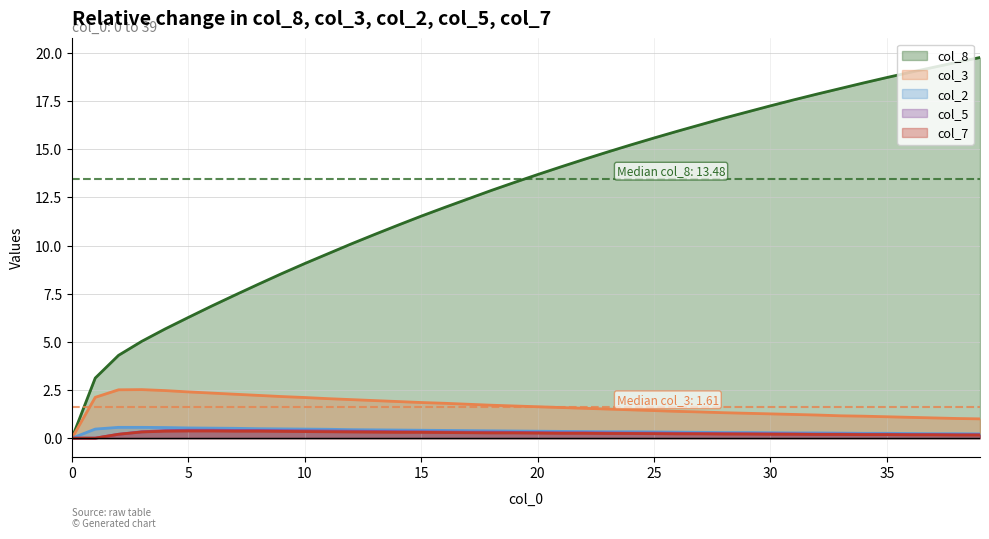

What is the maximum value for col_8?

19.8